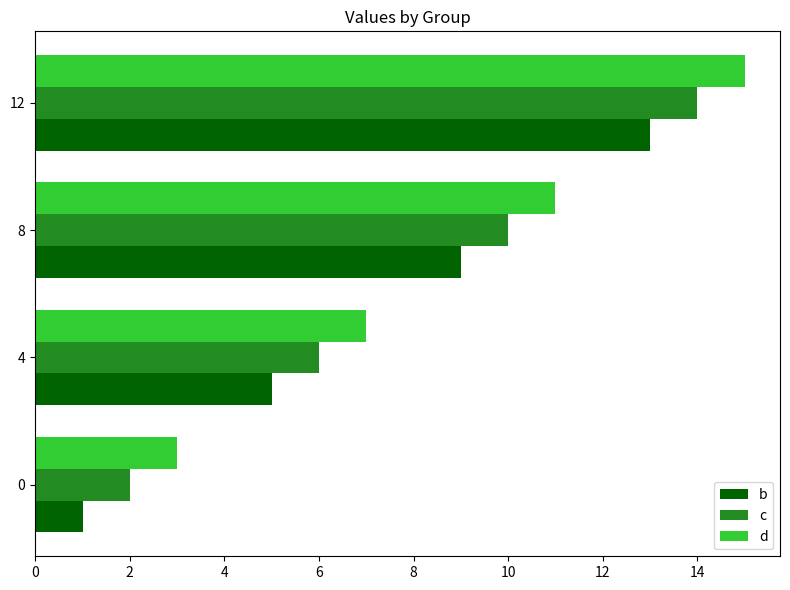

What are all the series names shown in the legend?

b, c, d